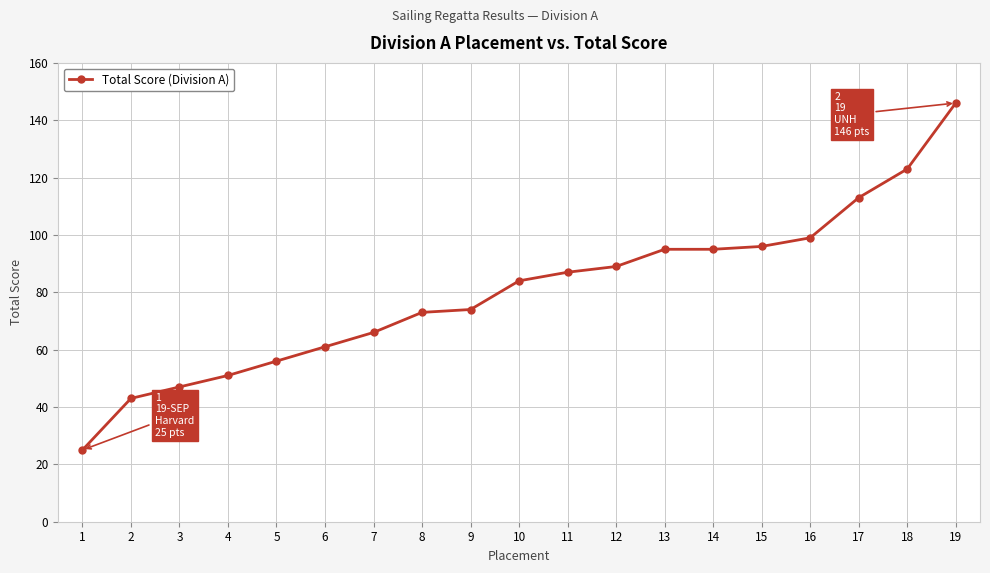

Is it true that the value at 11 is 129?

False